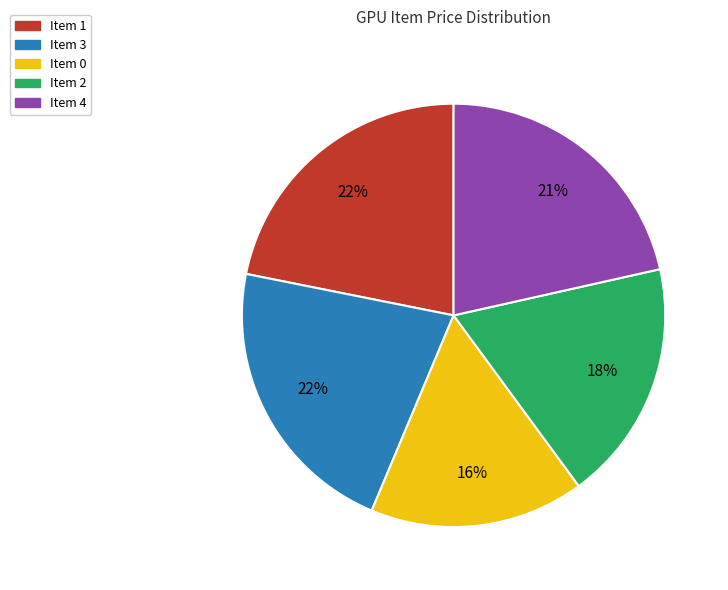

Between Item 0 and Item 3, which is larger?

Item 3